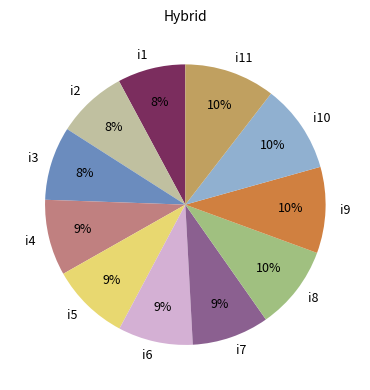

Does any single category account for the majority?

No